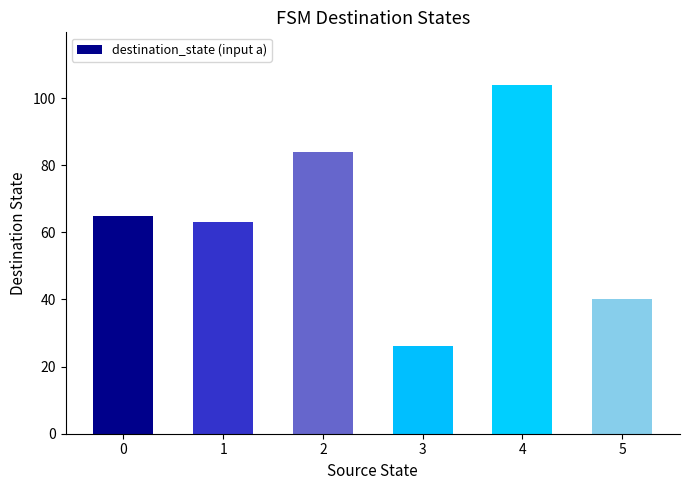

Reading left to right, what are all the values shown in this chart?

0=65	1=63	2=84	3=26	4=104	5=40